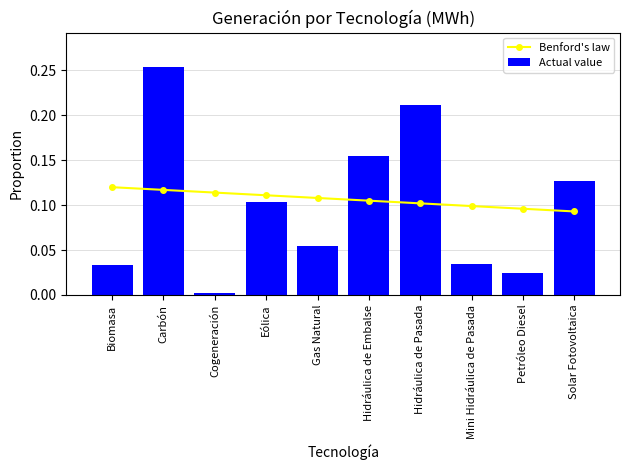

List the labels in order of Actual value value, largest first.

Carbón, Hidráulica de Pasada, Hidráulica de Embalse, Solar Fotovoltaica, Eólica, Gas Natural, Mini Hidráulica de Pasada, Biomasa, Petróleo Diesel, Cogeneración